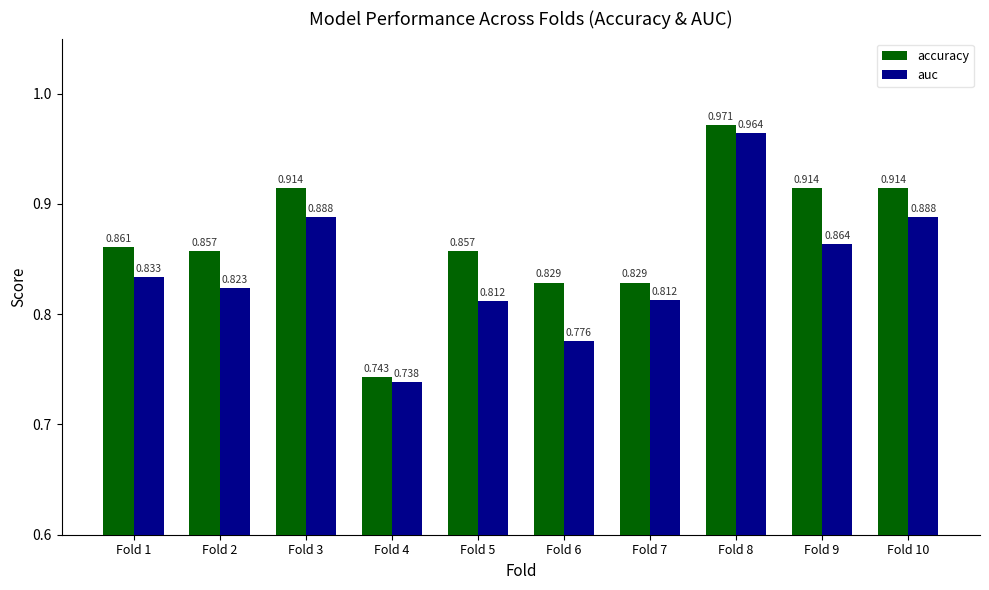

Which series changed the most between Fold 7 and Fold 10?

accuracy